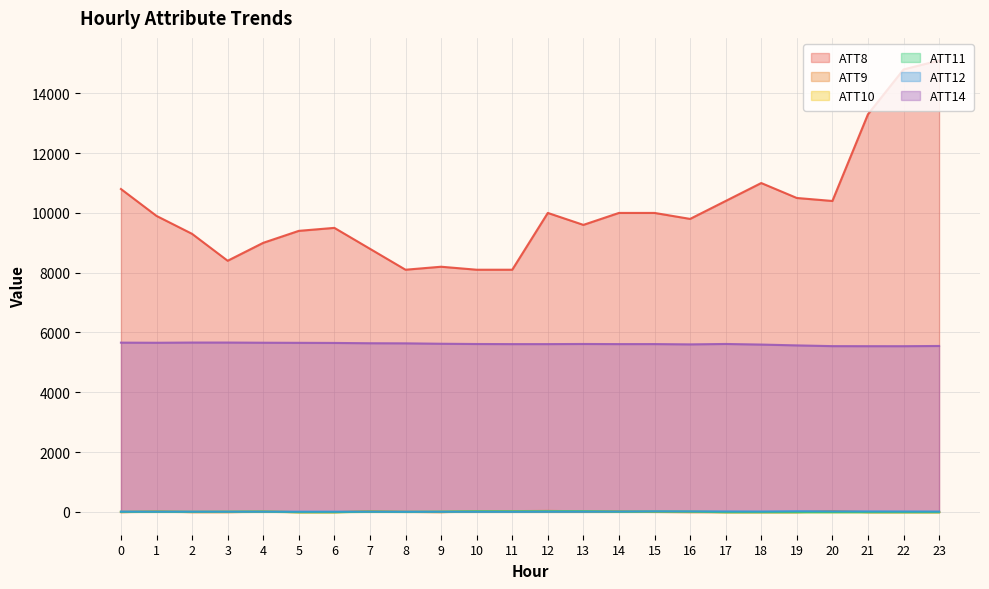

In ATT11, how many points are lower than both neighbors (excluding endpoints)?

4